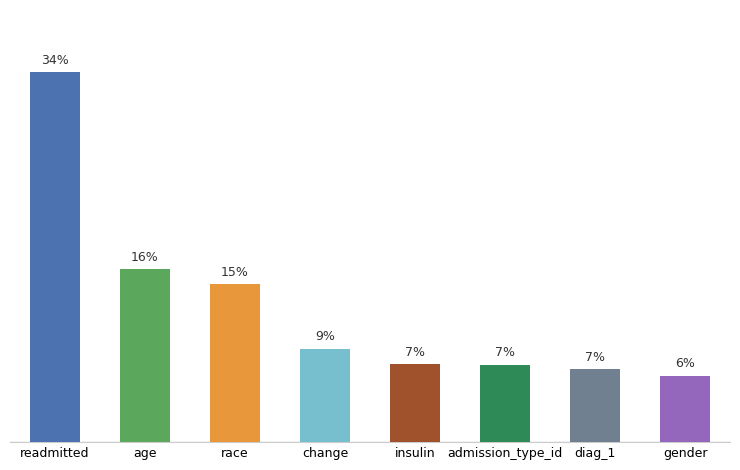

Between diag_1 and readmitted, which is larger?

readmitted